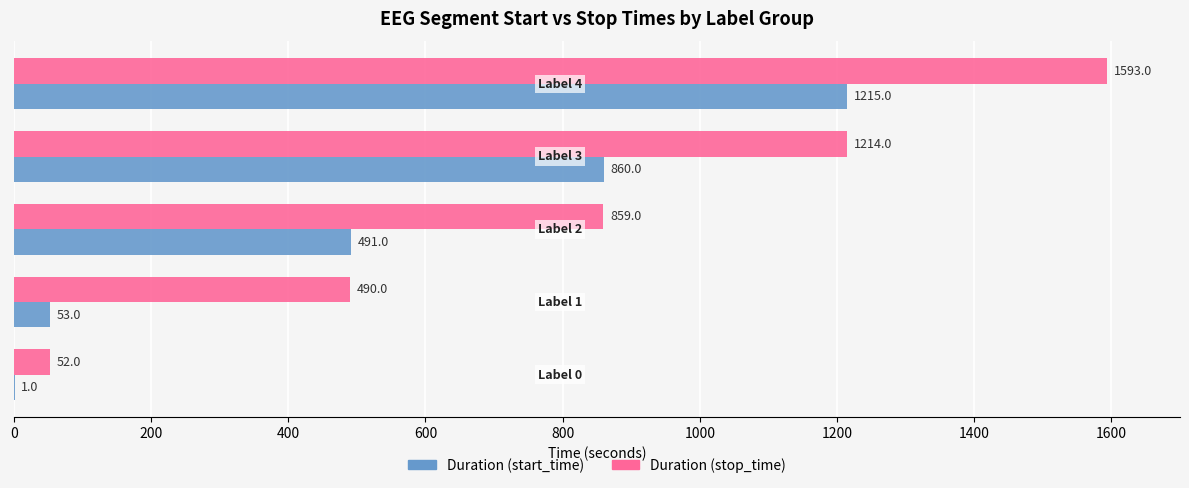

Count the number of categories in the chart.

5